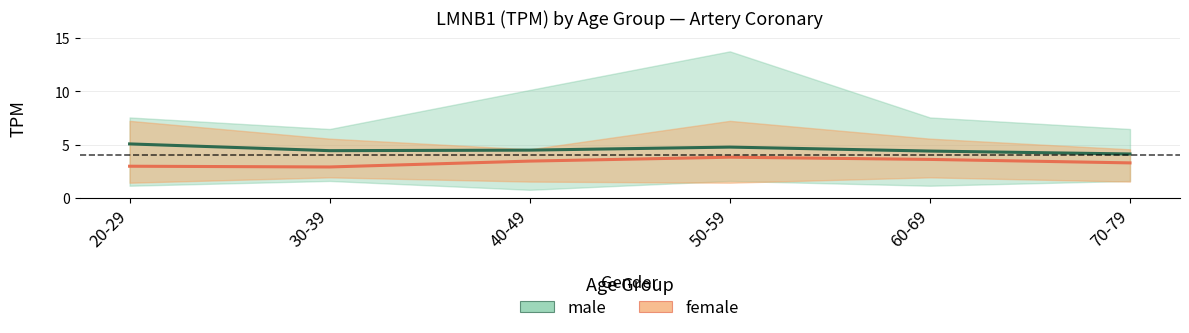

True or false: male has more than 1 points higher than both neighbors.

False